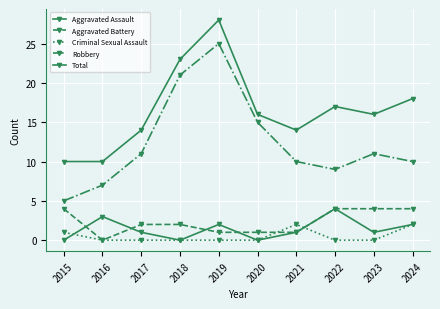

How many categories are shown in the chart?

10